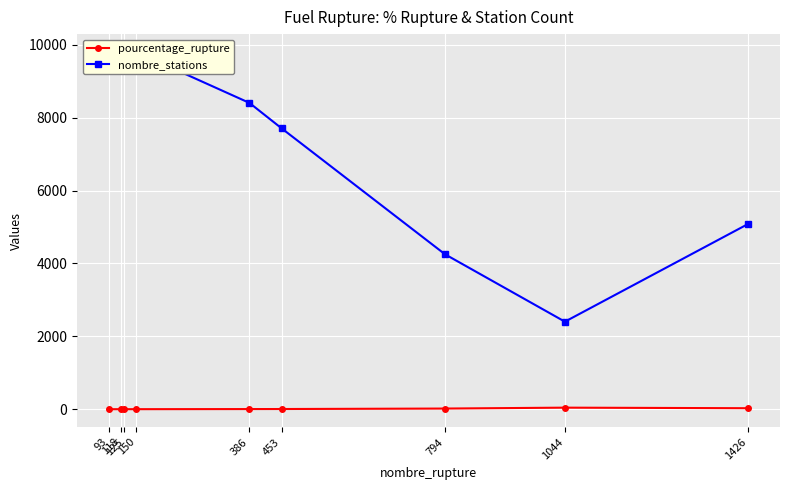

What is the sum of the nombre_stations values at 118 and 125?

19555.0